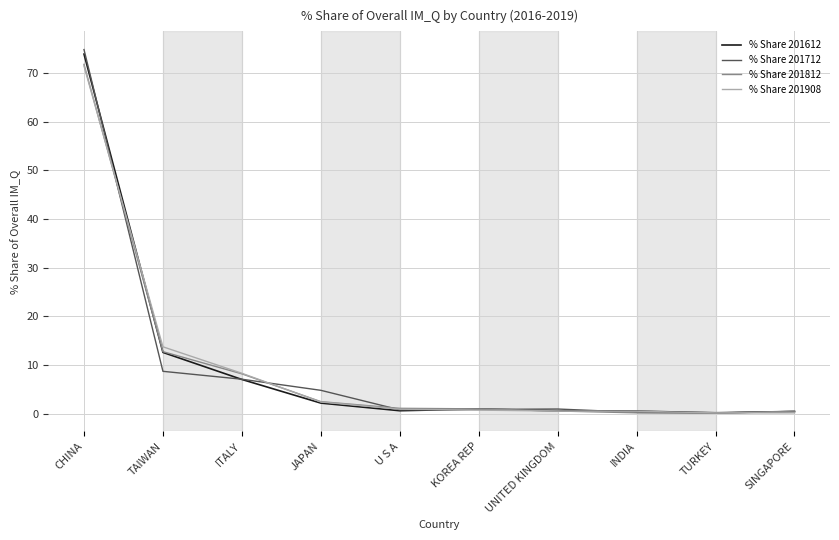

At which category is the sum across all series the highest?

CHINA